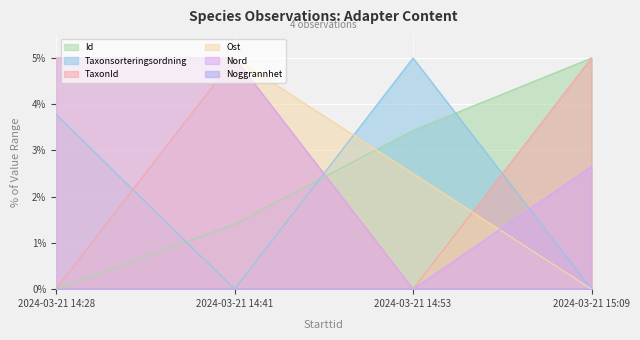

The Taxonsorteringsordning series shows 2.2 at 2024-03-21 14:28. True or false?

False